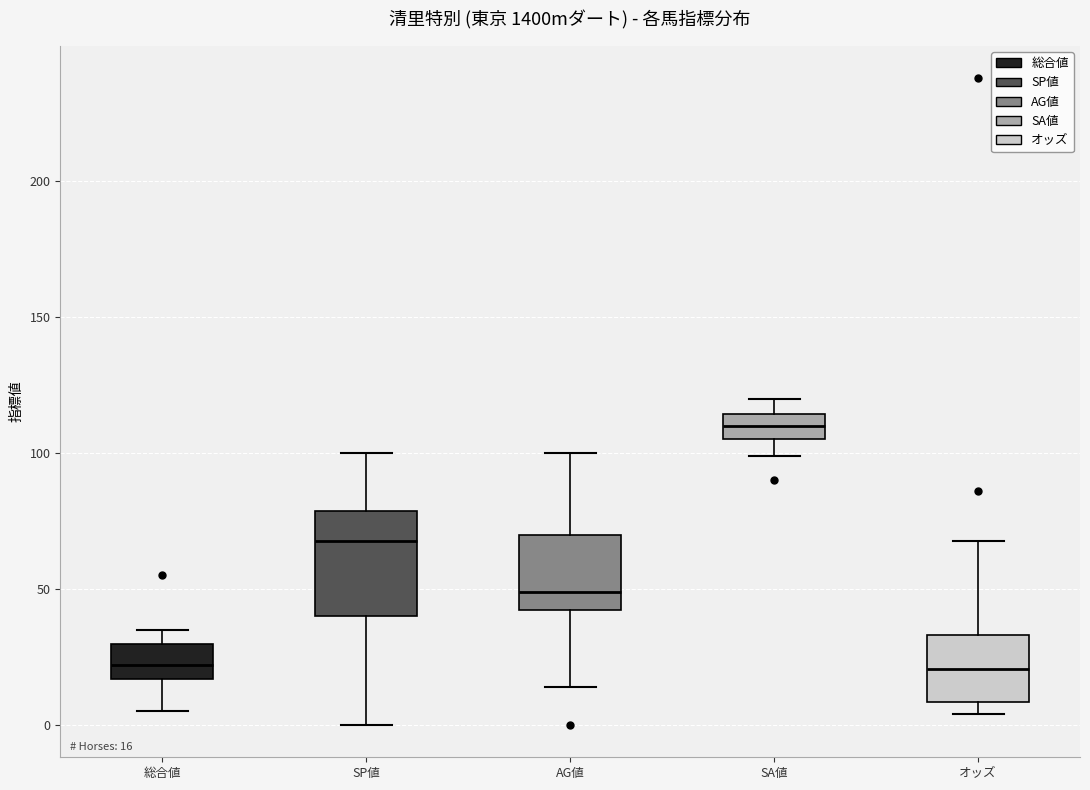

Which box's median line is the highest?

SA値